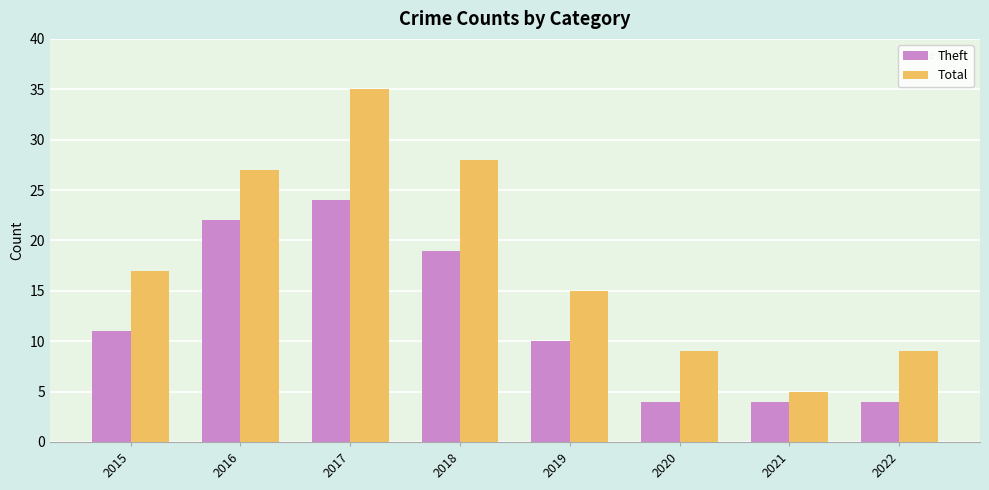

List the series in order of their peak value, lowest first.

Theft, Total